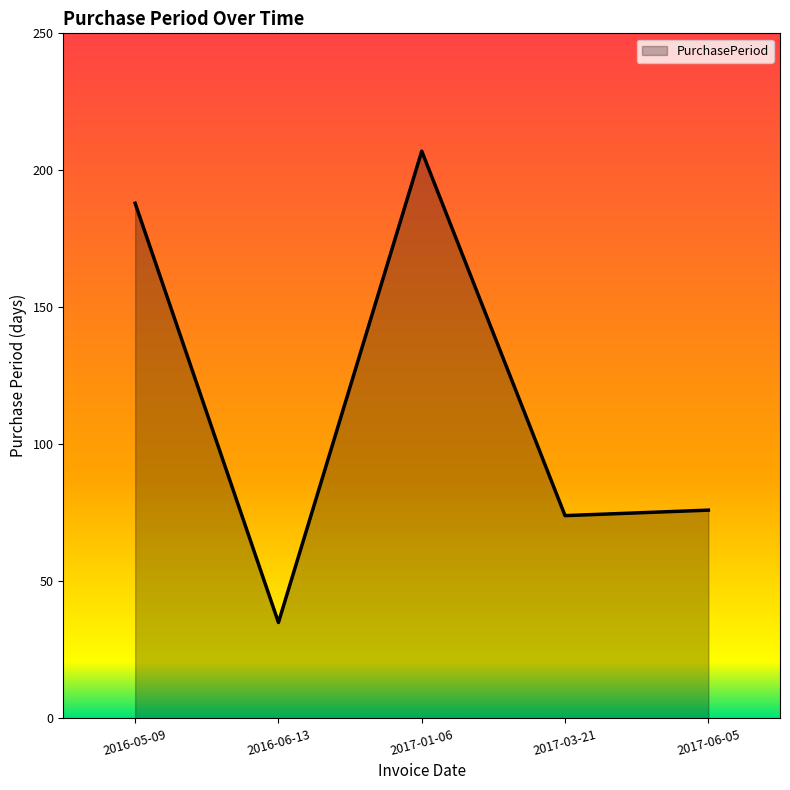

The value at 2017-06-05 is 109. True or false?

False